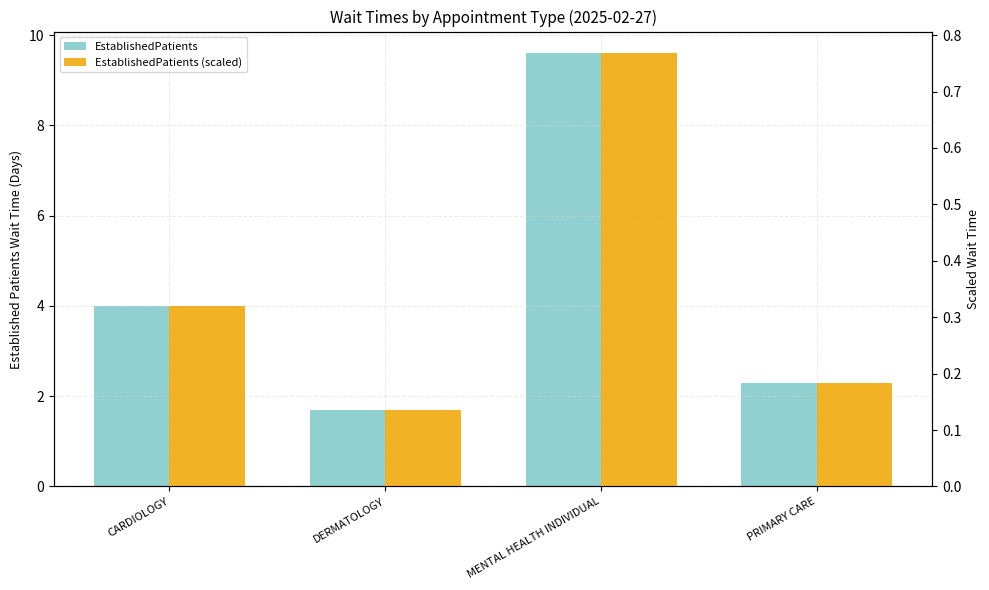

What is the average value of the EstablishedPatients series?

4.4